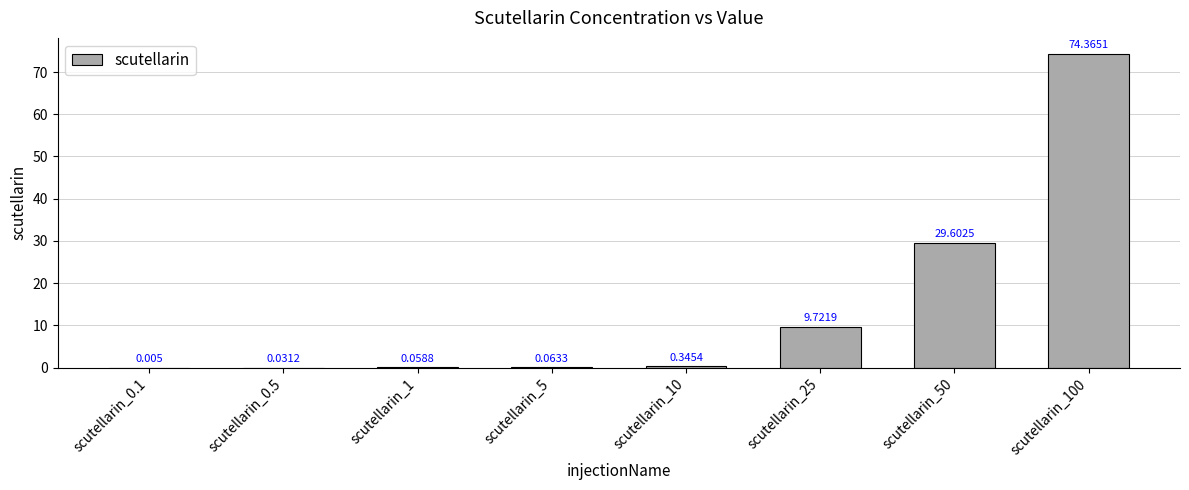

Does the chart contain stacked bars?

No